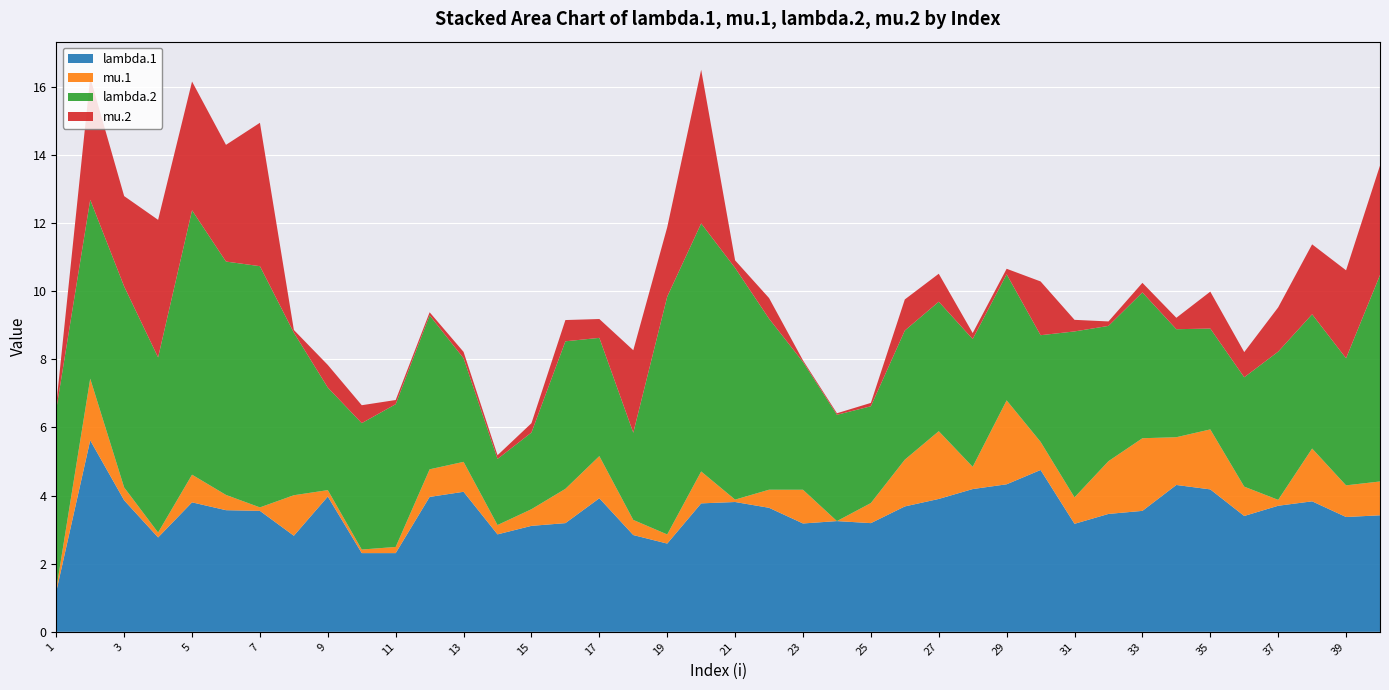

Reading left to right, transcribe all the data shown in this chart.

lambda.1: 1.2	5.6	3.9	2.8	3.8	3.6	3.5	2.8	4.0	2.3	2.3	4.0	4.1	2.9	3.1	3.2	3.9	2.8	2.6	3.8	3.8	3.6	3.2	3.2	3.2	3.7	3.9	4.2	4.3	4.8	3.2	3.5	3.5	4.3	4.2	3.4	3.7	3.8	3.4	3.4
mu.1: 0.1	1.8	0.4	0.1	0.8	0.4	0.1	1.2	0.2	0.1	0.2	0.8	0.9	0.3	0.5	1.0	1.2	0.4	0.3	0.9	0.1	0.5	1.0	0.0	0.6	1.4	2.0	0.7	2.5	0.8	0.8	1.5	2.1	1.4	1.8	0.9	0.2	1.6	0.9	1.0
lambda.2: 5.3	5.2	5.9	5.1	7.8	6.8	7.1	4.8	3.0	3.7	4.2	4.5	3.0	1.9	2.2	4.3	3.5	2.6	7.0	7.3	6.8	5.0	3.8	3.1	2.8	3.8	3.8	3.8	3.7	3.1	4.9	4.0	4.3	3.2	3.0	3.2	4.3	3.9	3.7	6.1
mu.2: 0.1	3.6	2.7	4.0	3.8	3.4	4.2	0.1	0.7	0.5	0.1	0.1	0.2	0.1	0.3	0.6	0.6	2.4	2.0	4.5	0.2	0.6	0.0	0.0	0.1	0.9	0.8	0.2	0.2	1.6	0.3	0.1	0.3	0.3	1.1	0.7	1.3	2.1	2.6	3.2